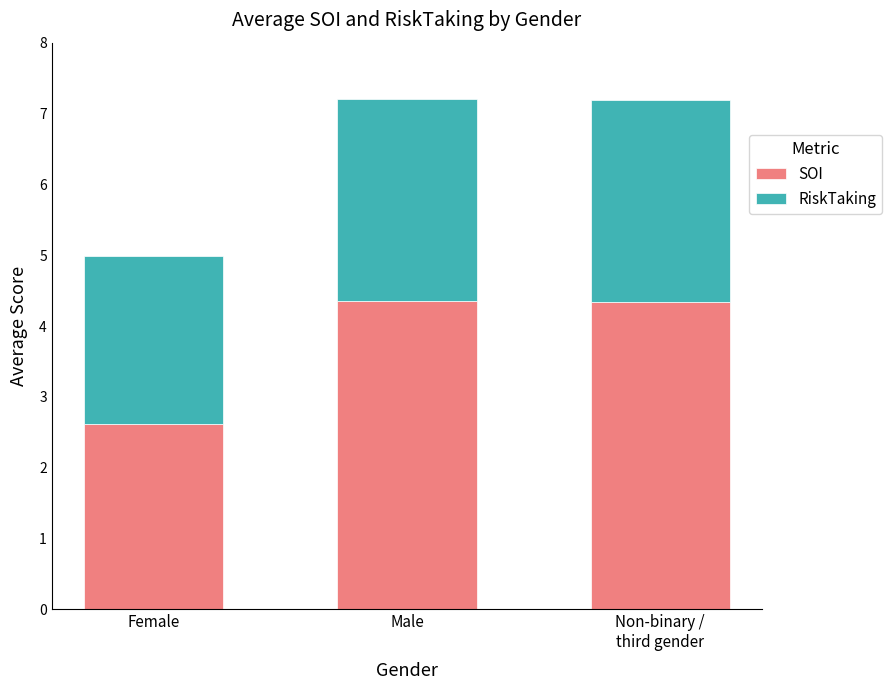

Reading left to right, what are the values for SOI?

2.6	4.3	4.3